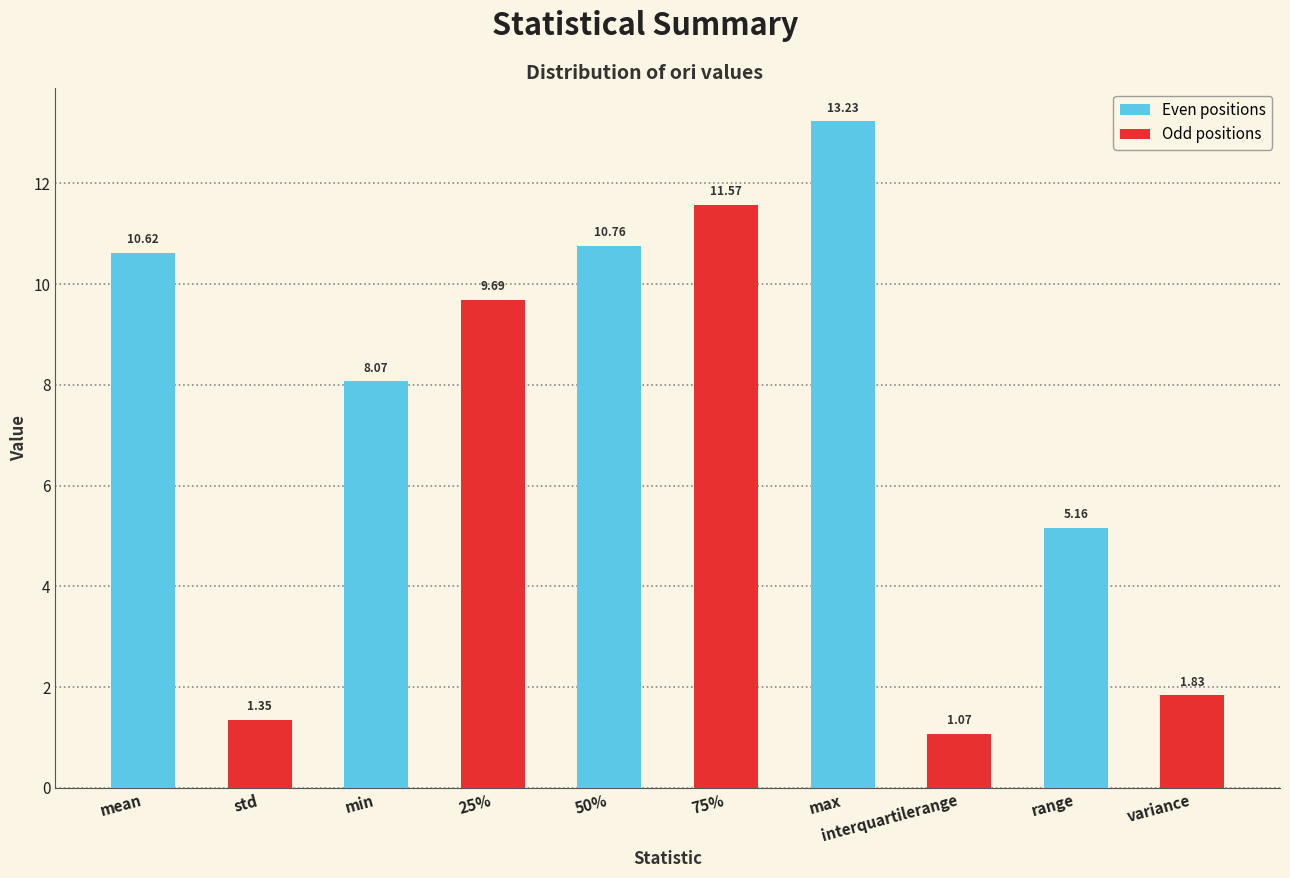

What is the maximum value shown in the chart?

13.2